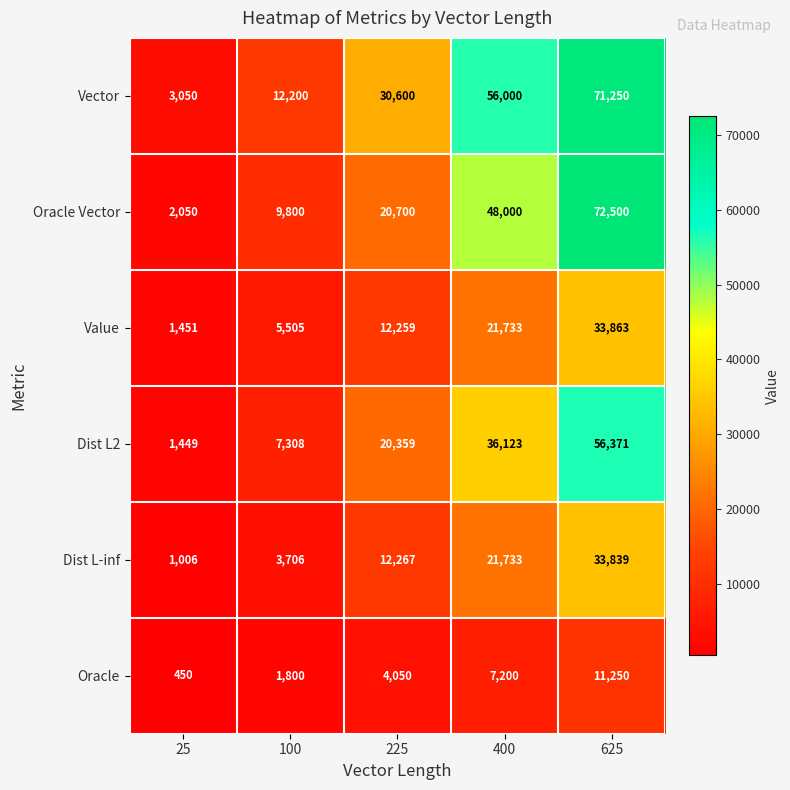

Where is Dist L2 nearest to the value 28910?

400